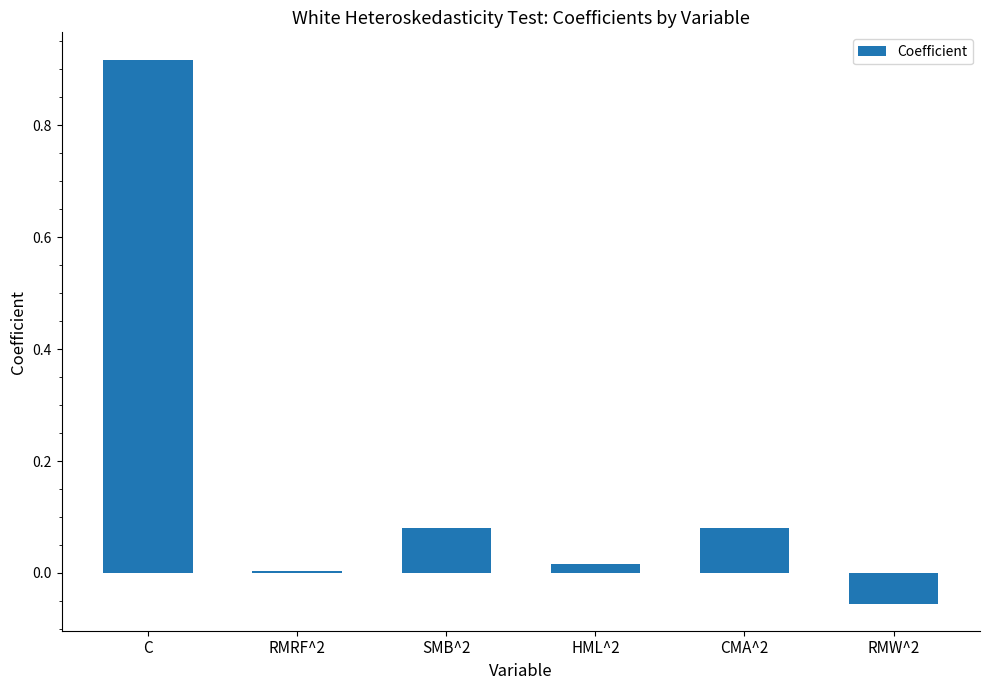

Which category has the highest value across all series?

C